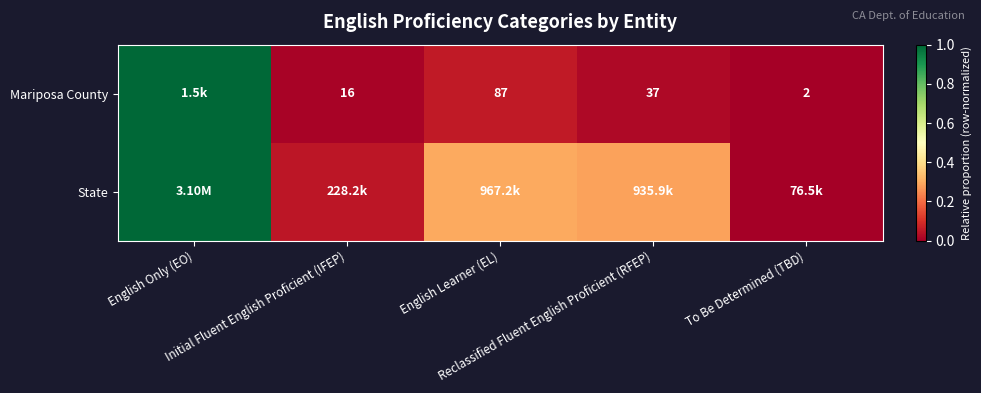

Count the number of data series in this chart.

2